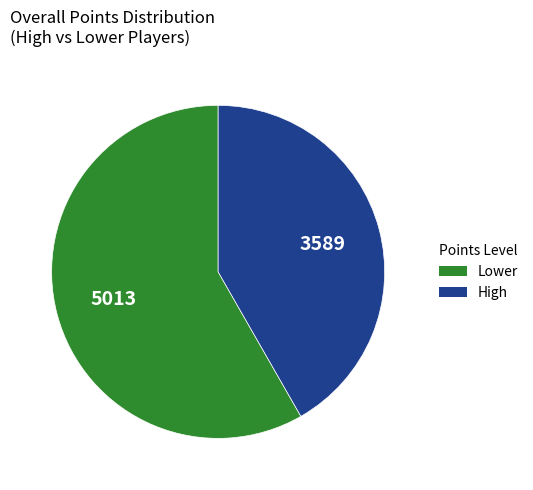

Is there any slice that represents more than half of the pie?

Yes